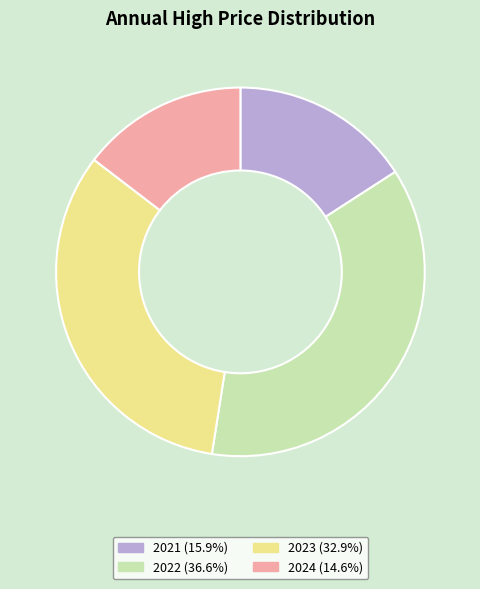

Does any single category account for the majority?

No